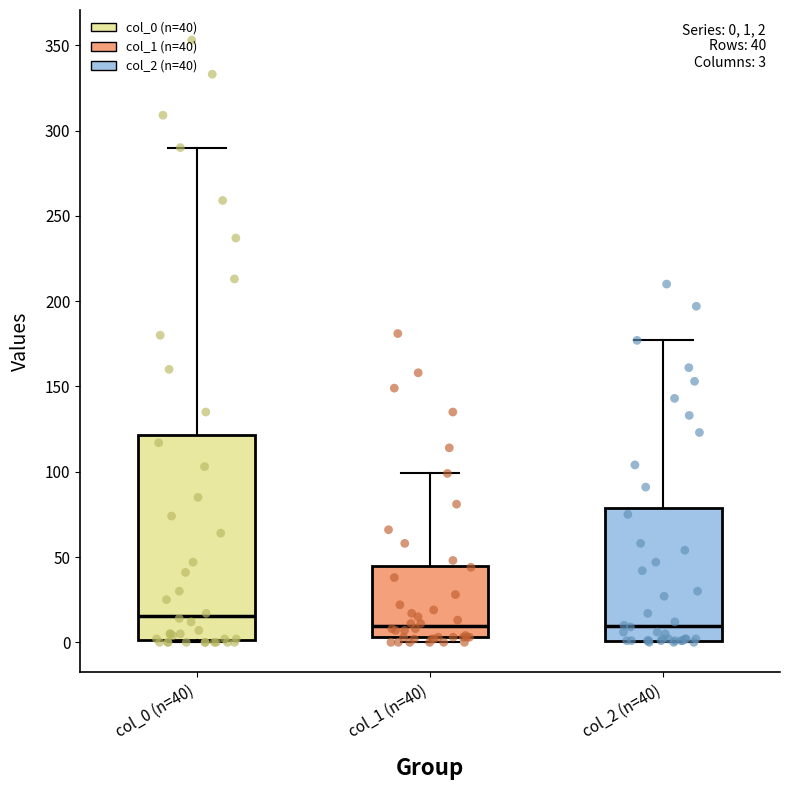

Which box is the tallest, from its lower edge to its upper edge?

col_0 (n=40)